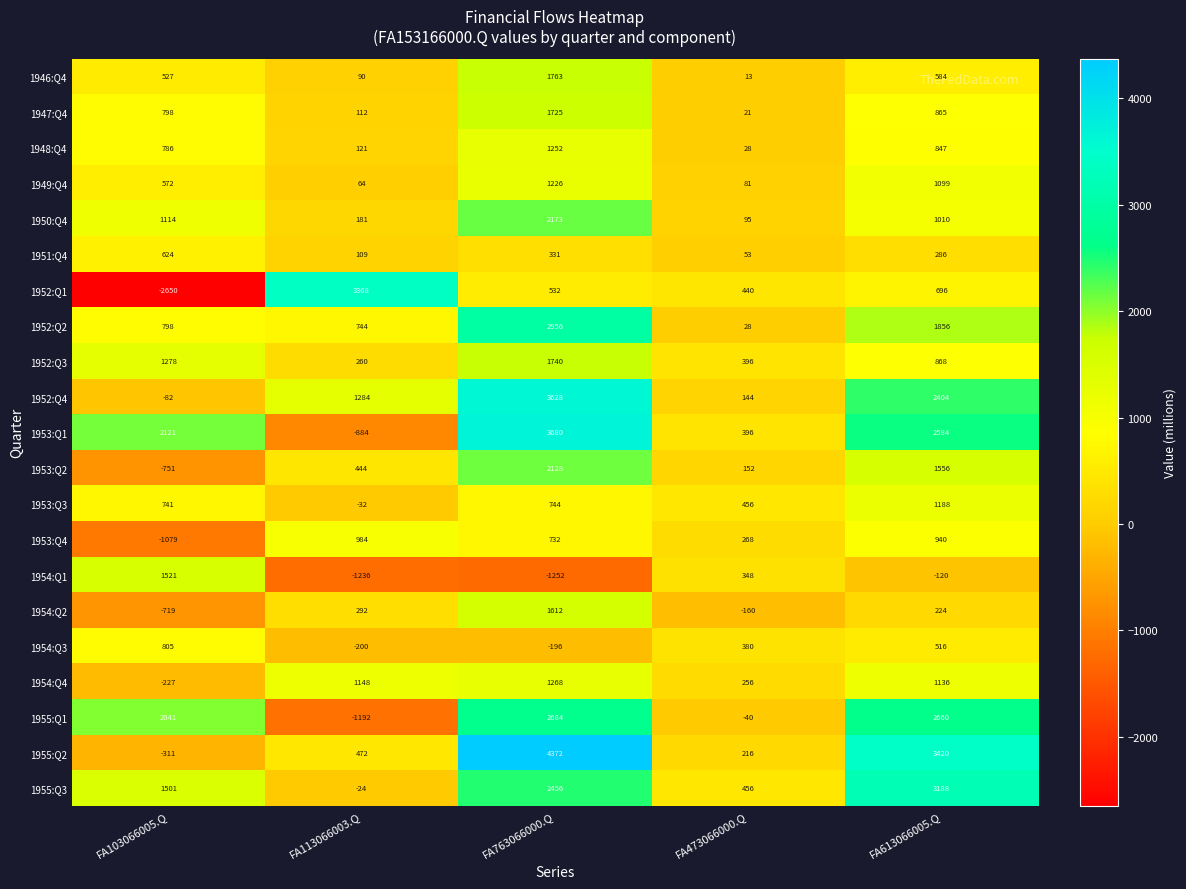

What is the difference between the 1952:Q3 values at FA473066000.Q and FA103066005.Q?

882